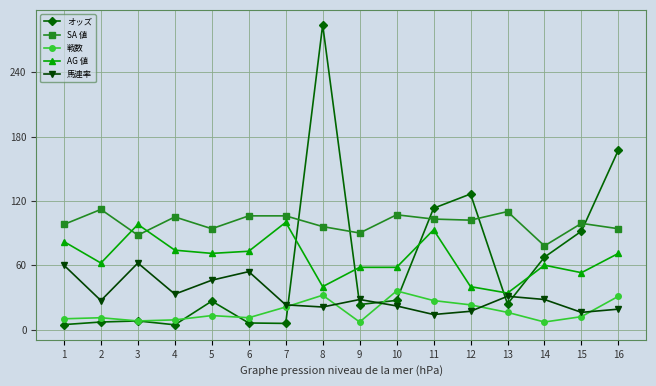

Which series has the widest spread of values?

オッズ